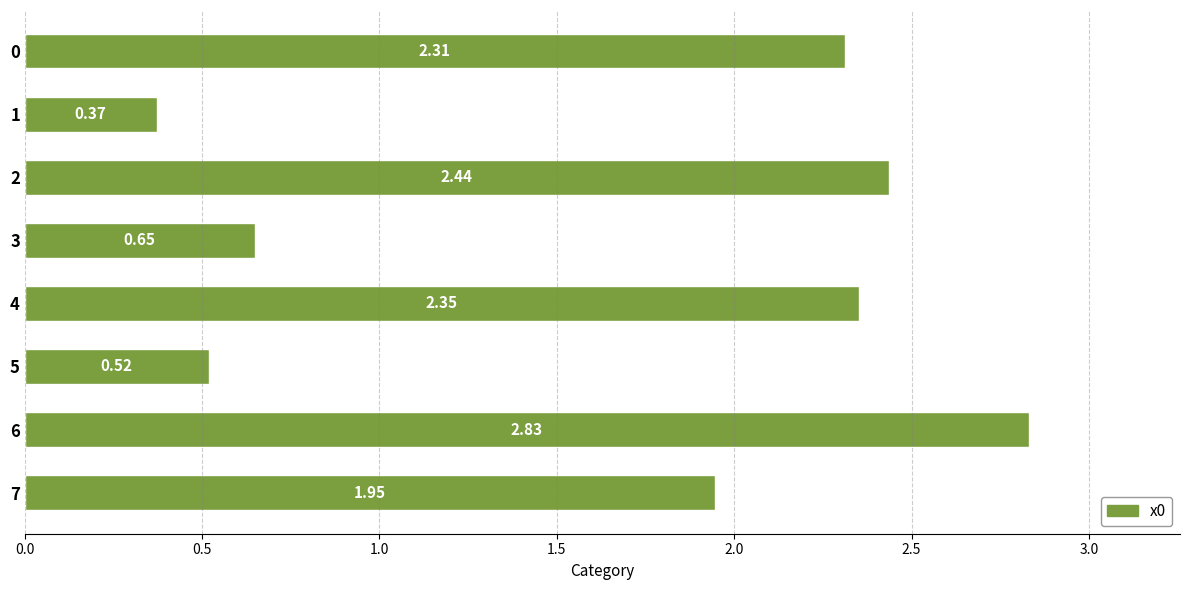

What is the difference between the maximum and second lowest values?

2.3